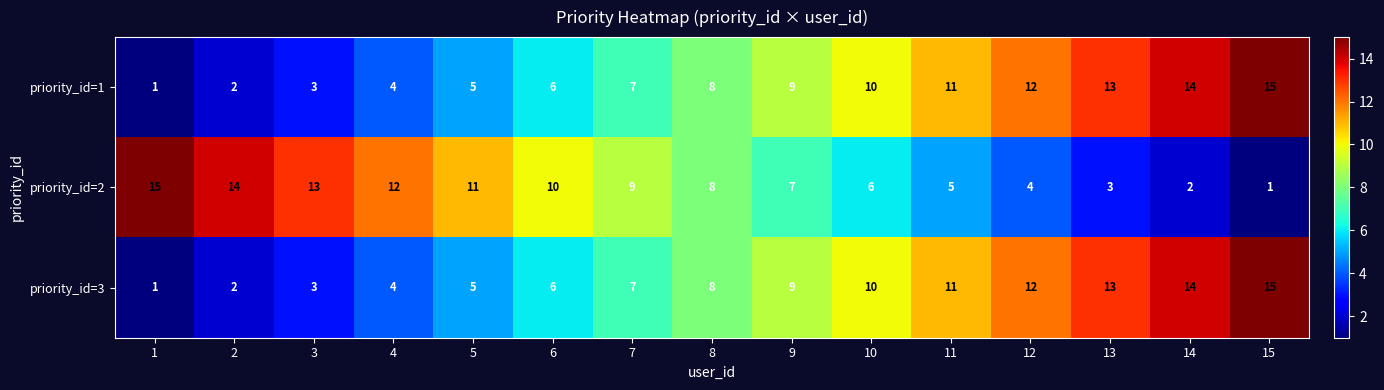

The priority_id=1 series shows 3 at 6. True or false?

False